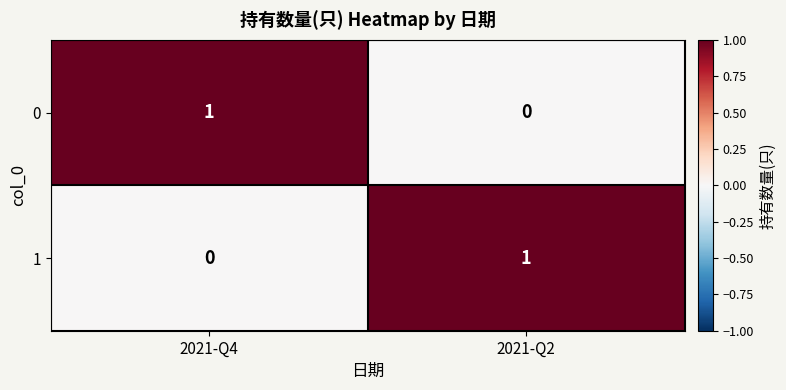

The 0 series shows 1 at 2021-Q4. True or false?

True